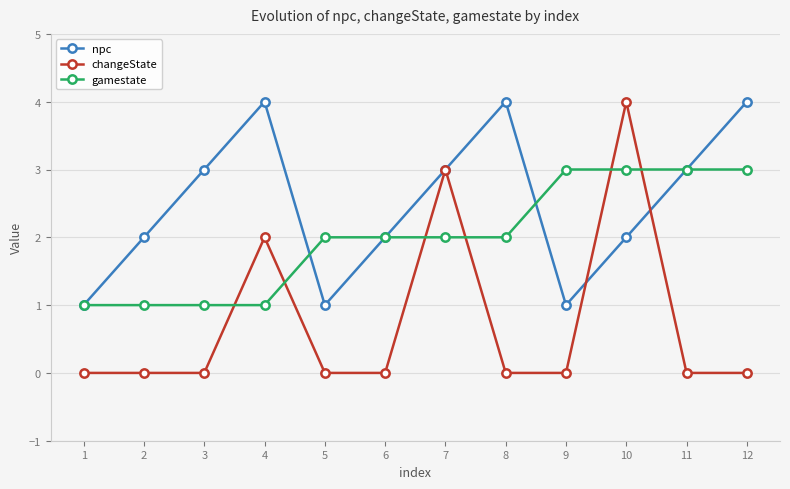

Where do gamestate and changeState first cross each other?

3 and 4